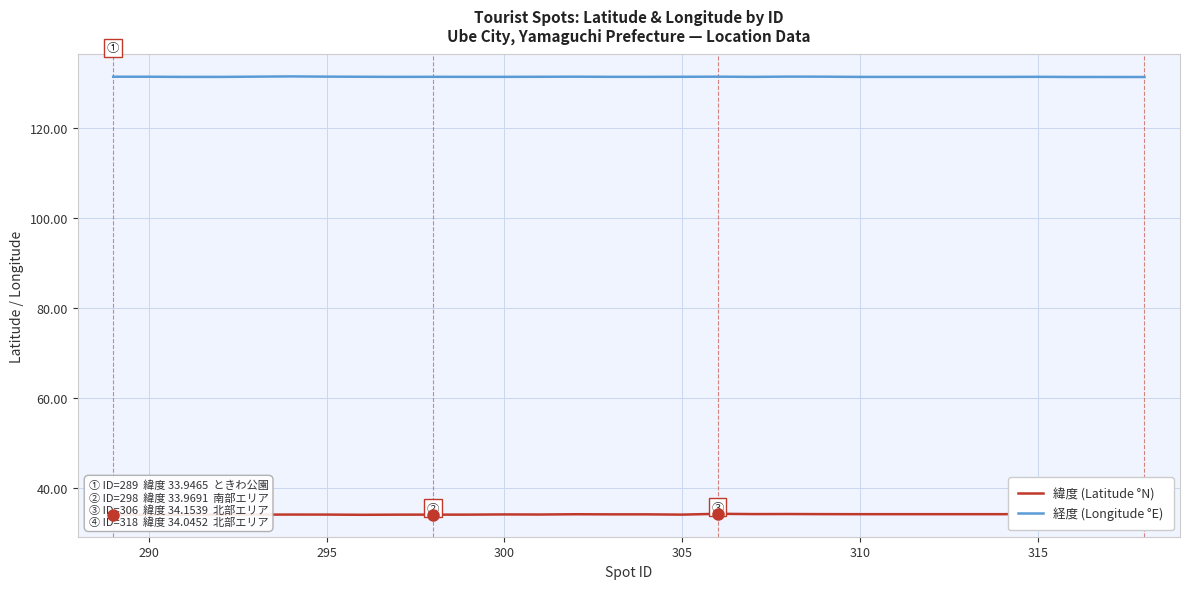

True or false: 緯度 (Latitude °N) and 経度 (Longitude °E) cross at least once.

False